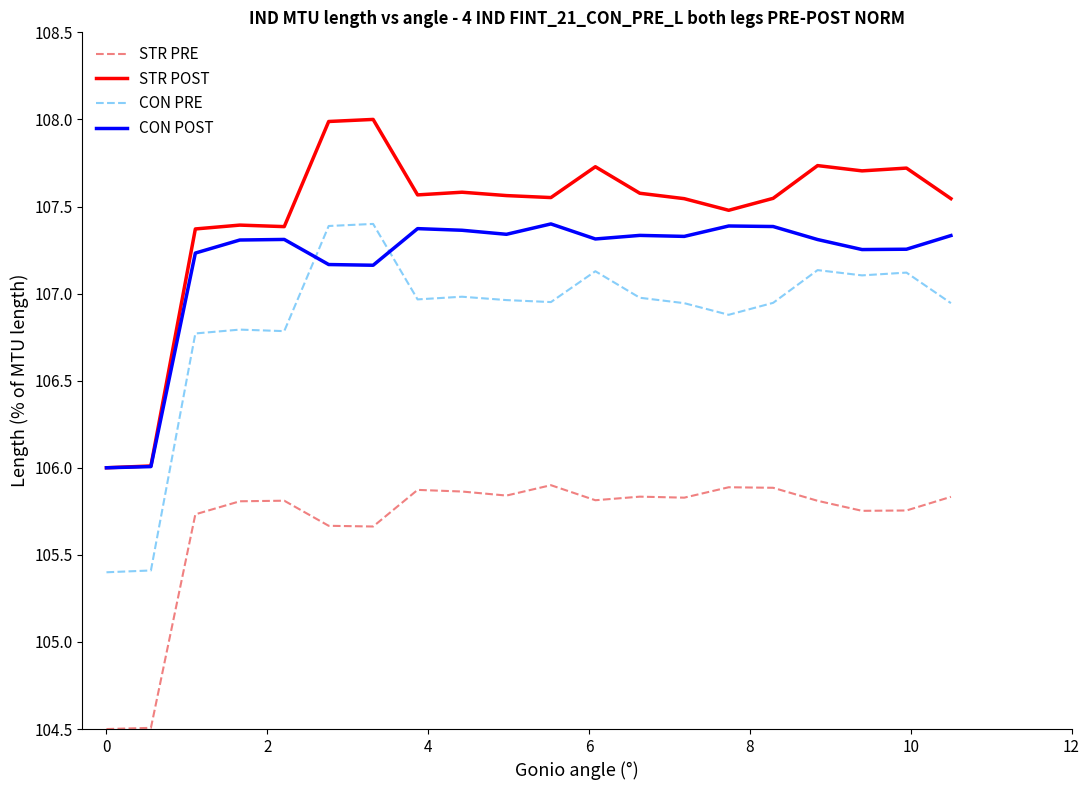

List the series in order of their overall mean, highest first.

STR POST, CON POST, CON PRE, STR PRE